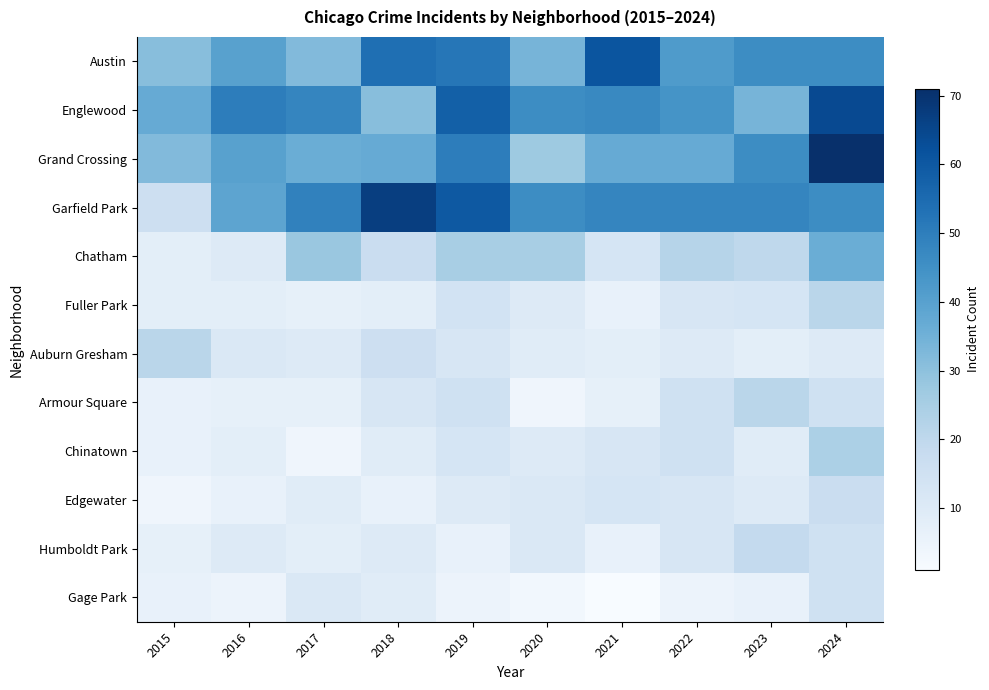

Which series has the largest total across all categories?

Garfield Park